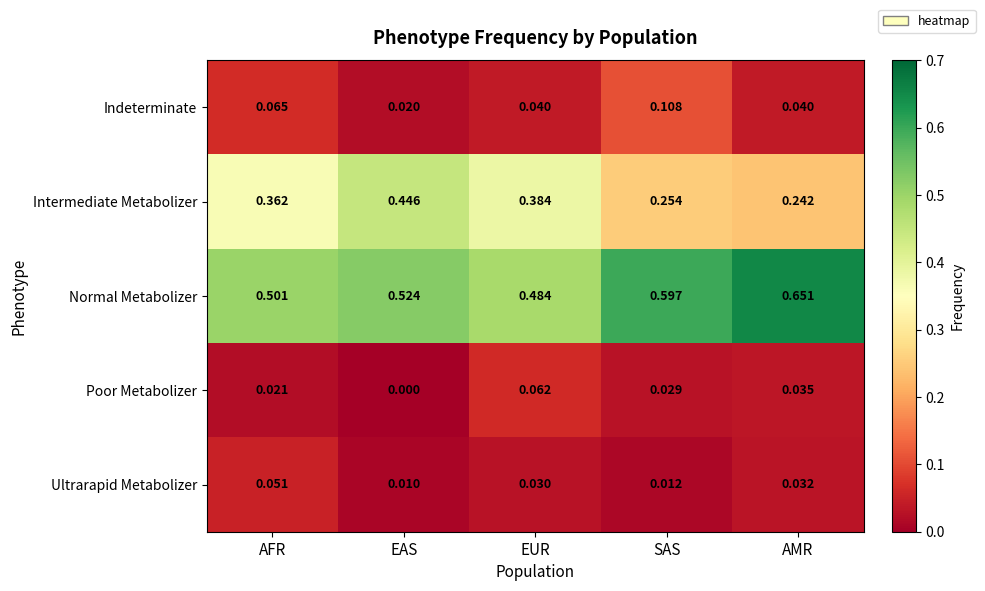

Which series has the largest range (max minus min)?

Intermediate Metabolizer